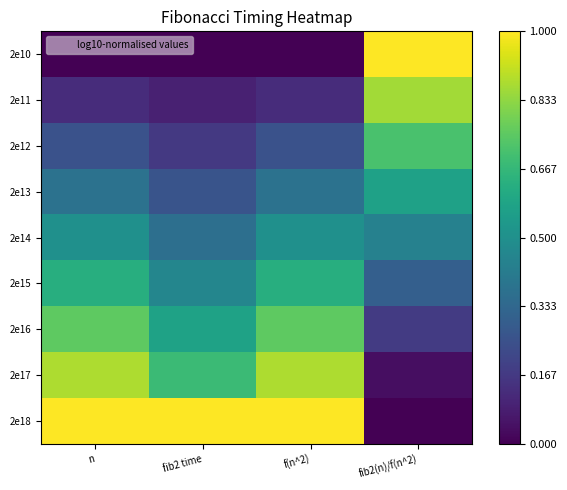

Reading right to left, extract all data points from this chart.

2e10: fib2(n)/f(n^2)=1.0	f(n^2)=0.0	fib2 time=0.0	n=0.0
2e11: fib2(n)/f(n^2)=0.9	f(n^2)=0.1	fib2 time=0.1	n=0.1
2e12: fib2(n)/f(n^2)=0.7	f(n^2)=0.2	fib2 time=0.2	n=0.2
2e13: fib2(n)/f(n^2)=0.6	f(n^2)=0.4	fib2 time=0.3	n=0.4
2e14: fib2(n)/f(n^2)=0.4	f(n^2)=0.5	fib2 time=0.4	n=0.5
2e15: fib2(n)/f(n^2)=0.3	f(n^2)=0.6	fib2 time=0.5	n=0.6
2e16: fib2(n)/f(n^2)=0.2	f(n^2)=0.8	fib2 time=0.6	n=0.8
2e17: fib2(n)/f(n^2)=0.0	f(n^2)=0.9	fib2 time=0.7	n=0.9
2e18: fib2(n)/f(n^2)=0.0	f(n^2)=1.0	fib2 time=1.0	n=1.0